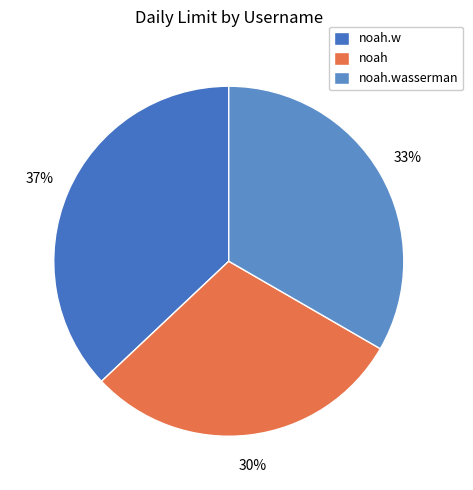

Which category has the smallest portion of the pie?

noah